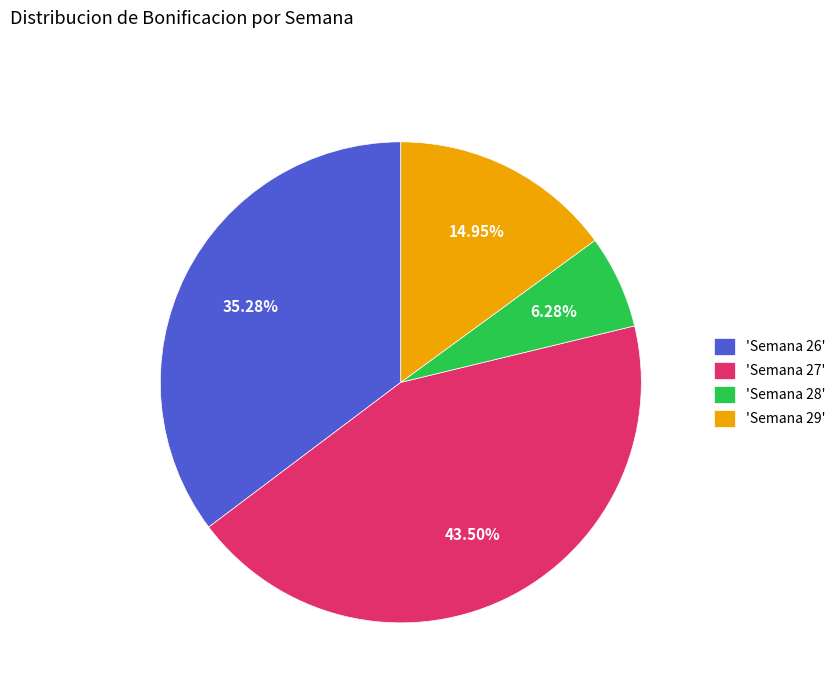

Which slice is the smallest?

'Semana 28'